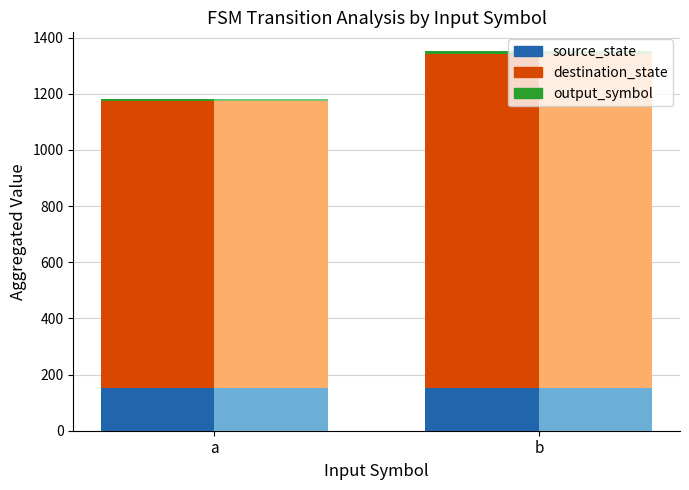

What is the value of the output_symbol bar at the 2nd from the left?

8